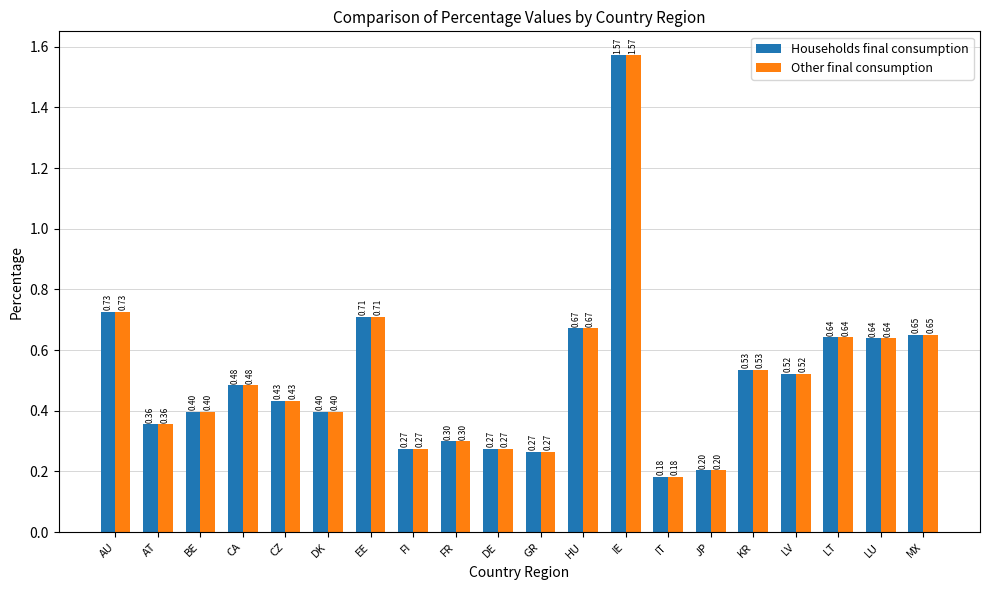

True or false: Other final consumption has a value of 0.4 at HU.

False